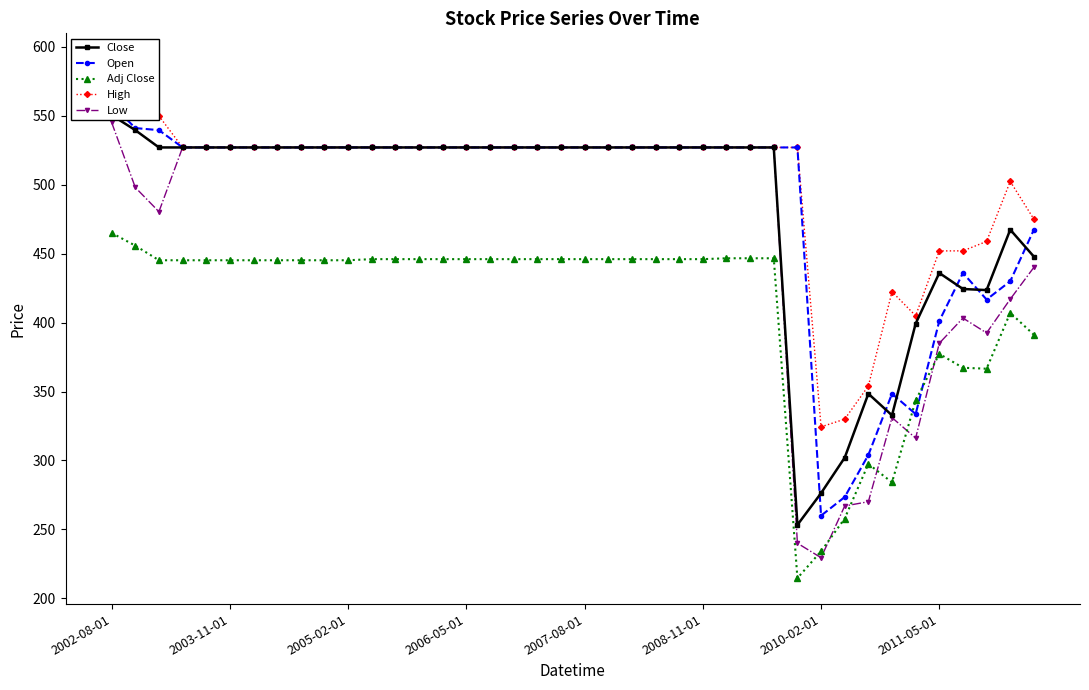

What is the difference between the second highest and minimum values in the Low series?

297.5